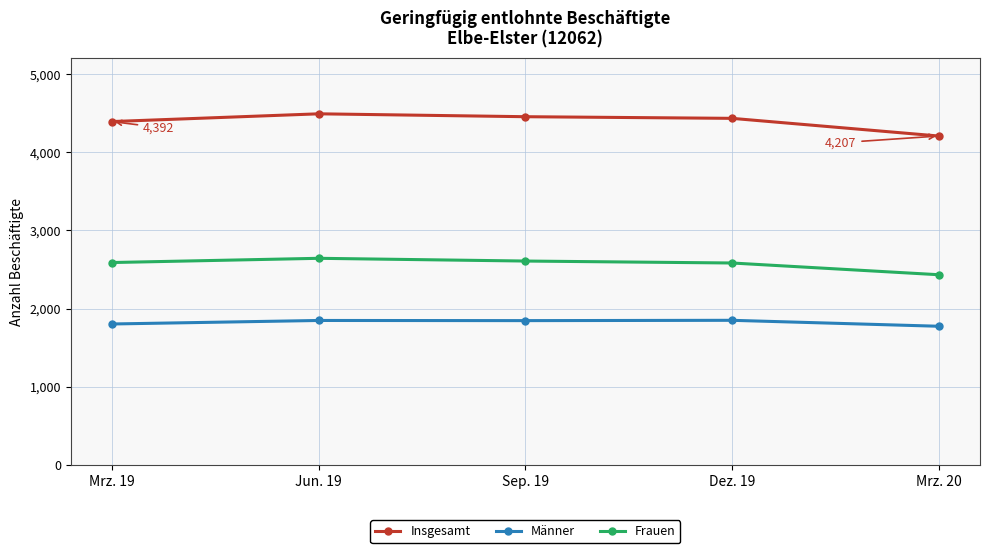

Is the value of Insgesamt at Mrz. 20 greater than the value of Frauen at Dez. 19?

Yes